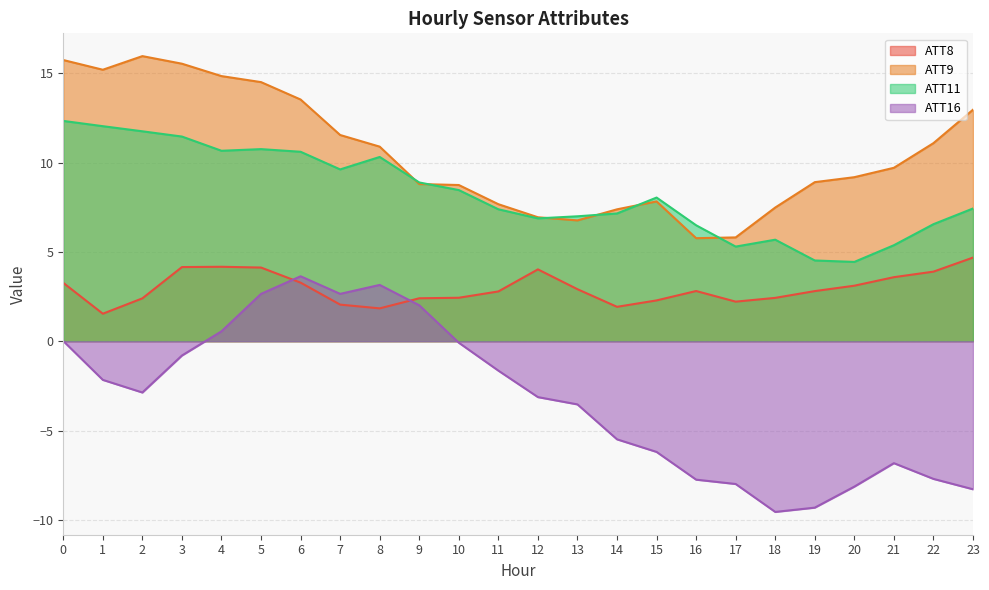

Reading left to right, transcribe all the data shown in this chart.

ATT8: 0=3.3	1=1.5	2=2.4	3=4.2	4=4.2	5=4.1	6=3.3	7=2.0	8=1.8	9=2.4	10=2.4	11=2.8	12=4.0	13=2.9	14=1.9	15=2.3	16=2.8	17=2.2	18=2.4	19=2.8	20=3.1	21=3.6	22=3.9	23=4.7
ATT9: 0=15.7	1=15.2	2=16.0	3=15.5	4=14.8	5=14.5	6=13.5	7=11.5	8=10.9	9=8.8	10=8.7	11=7.7	12=6.9	13=6.8	14=7.4	15=7.8	16=5.8	17=5.8	18=7.5	19=8.9	20=9.2	21=9.7	22=11.1	23=13.0
ATT11: 0=12.3	1=12.0	2=11.8	3=11.5	4=10.7	5=10.8	6=10.6	7=9.6	8=10.3	9=8.9	10=8.5	11=7.4	12=6.9	13=7.0	14=7.2	15=8.0	16=6.5	17=5.3	18=5.7	19=4.5	20=4.4	21=5.4	22=6.6	23=7.4
ATT16: 0=0.0	1=-2.2	2=-2.9	3=-0.8	4=0.6	5=2.7	6=3.6	7=2.7	8=3.2	9=2.0	10=-0.1	11=-1.6	12=-3.1	13=-3.5	14=-5.5	15=-6.2	16=-7.8	17=-8.0	18=-9.6	19=-9.3	20=-8.1	21=-6.8	22=-7.7	23=-8.3